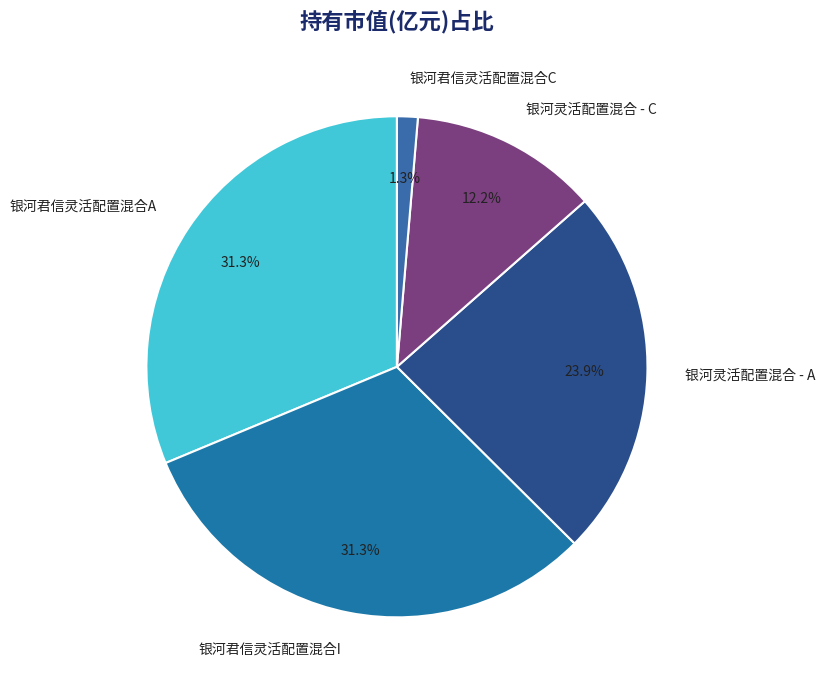

Between 银河灵活配置混合 - A and 银河灵活配置混合 - C, which is larger?

银河灵活配置混合 - A